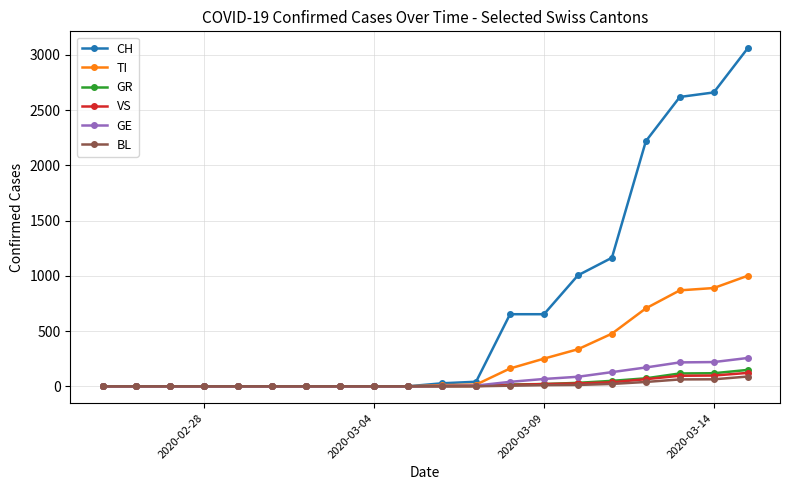

Which series has the largest total across all categories?

CH